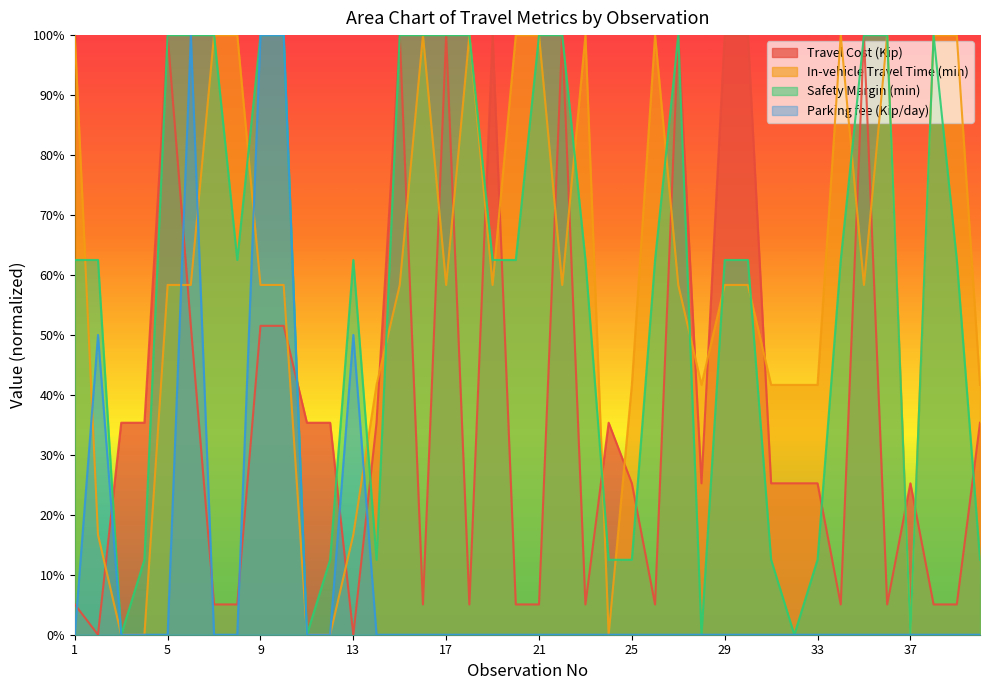

List the labels in order of Parking fee (Kip/day) value, largest first.

6, 9, 10, 2, 13, 1, 3, 4, 5, 7, 8, 11, 12, 14, 15, 16, 17, 18, 19, 20, 21, 22, 23, 24, 25, 26, 27, 28, 29, 30, 31, 32, 33, 34, 35, 36, 37, 38, 39, 40